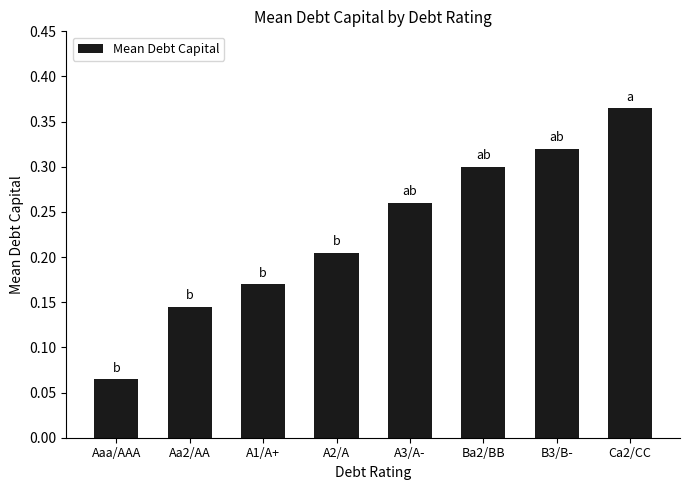

Which label corresponds to the smallest value in the chart?

Aaa/AAA